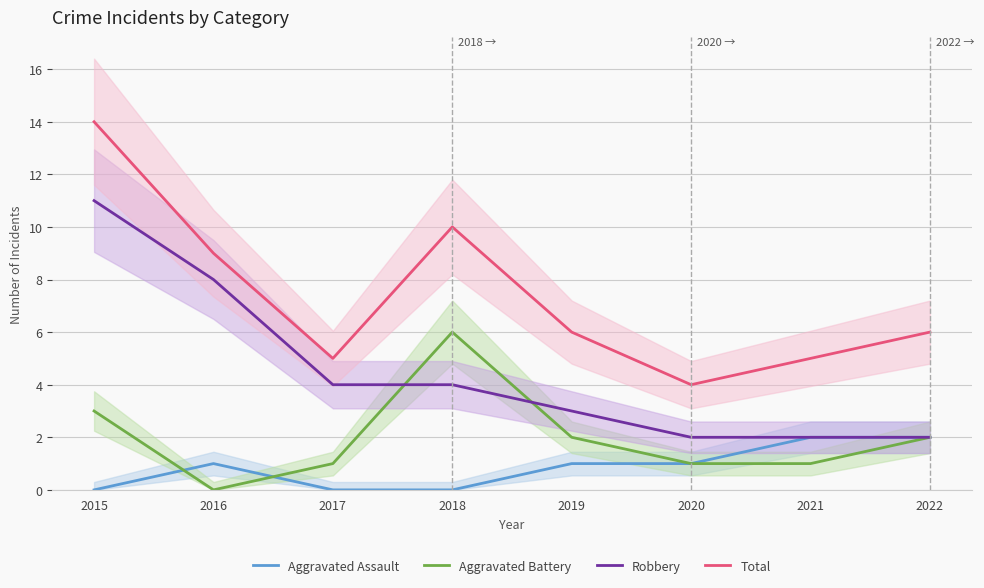

What is the sum of the Aggravated Battery values at 2022 and 2021?

3